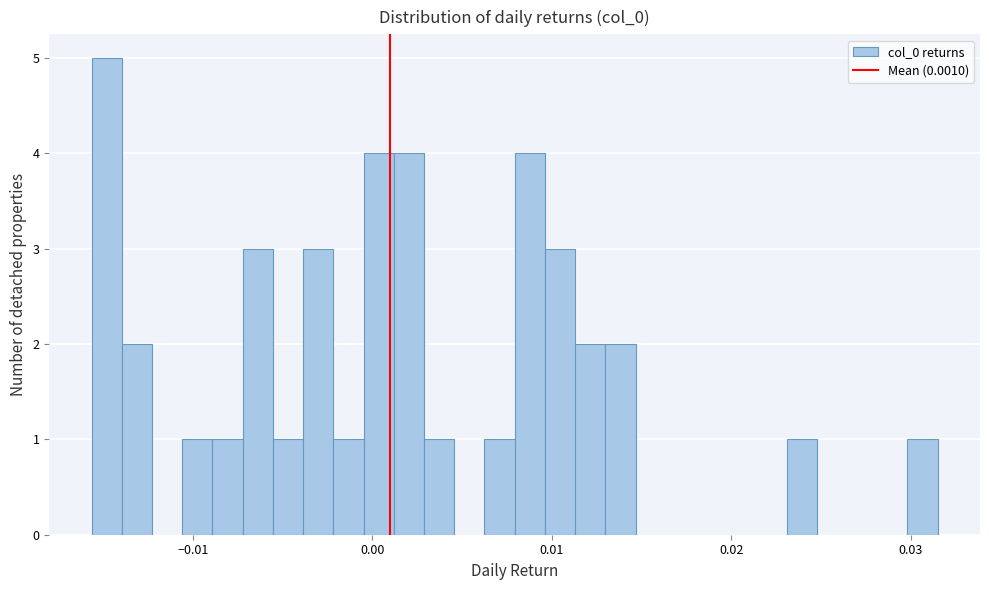

Read against the x-axis, roughly where is the centre of the tallest bar?

-0.015